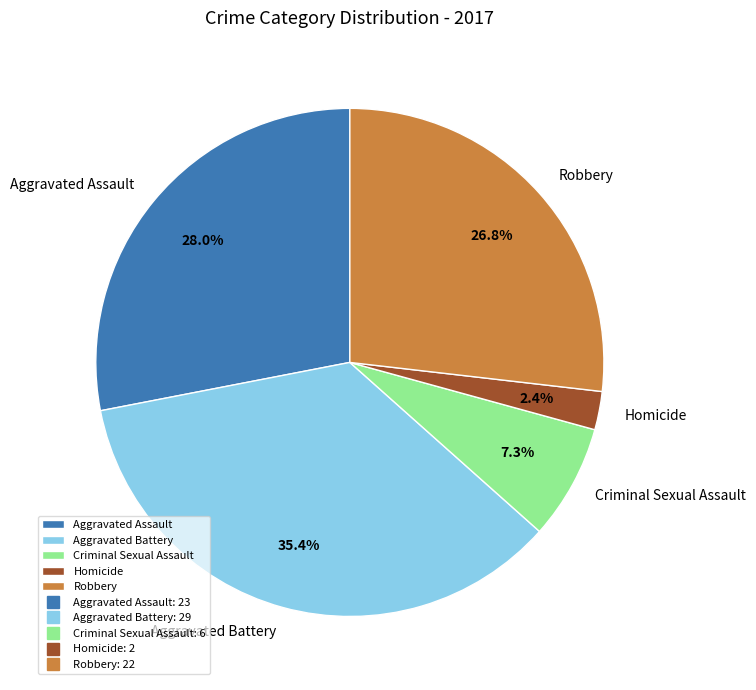

How many slices are in this pie chart?

5